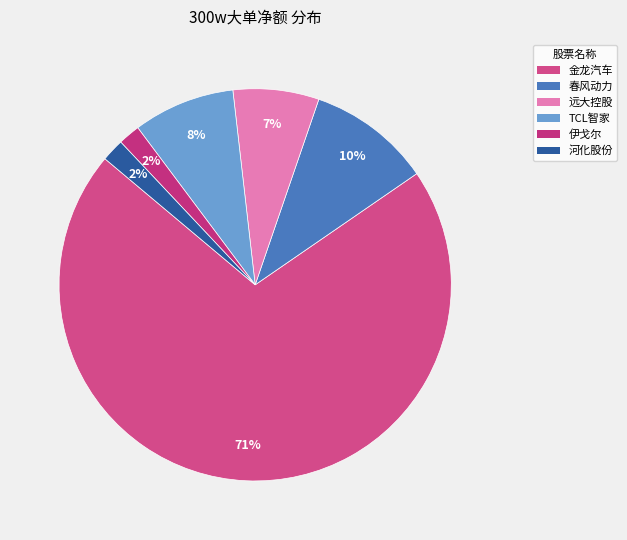

What is the largest slice in the pie chart?

金龙汽车